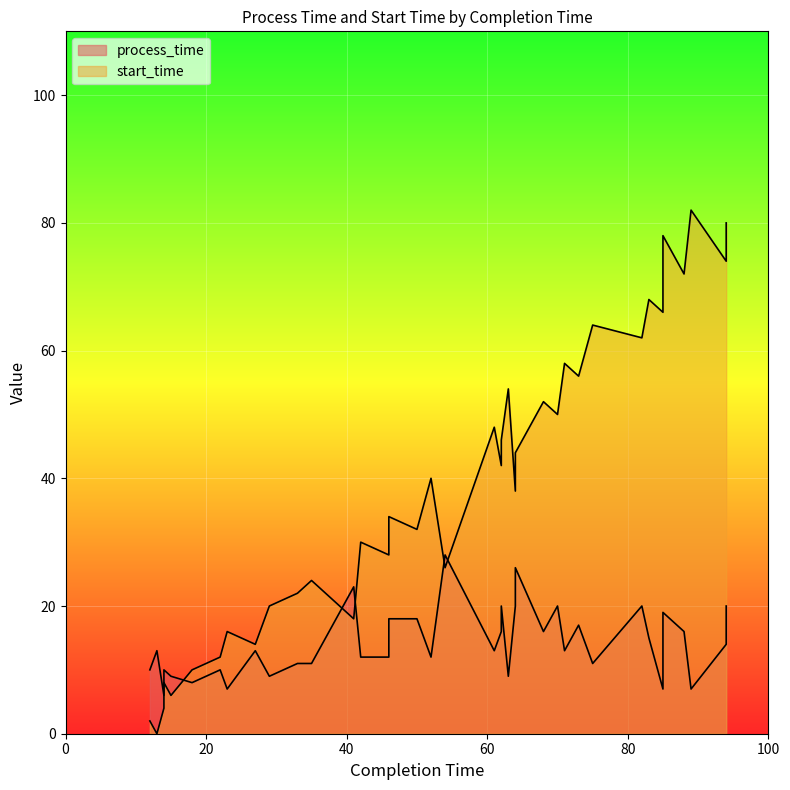

What is the approximate value at 89?

82